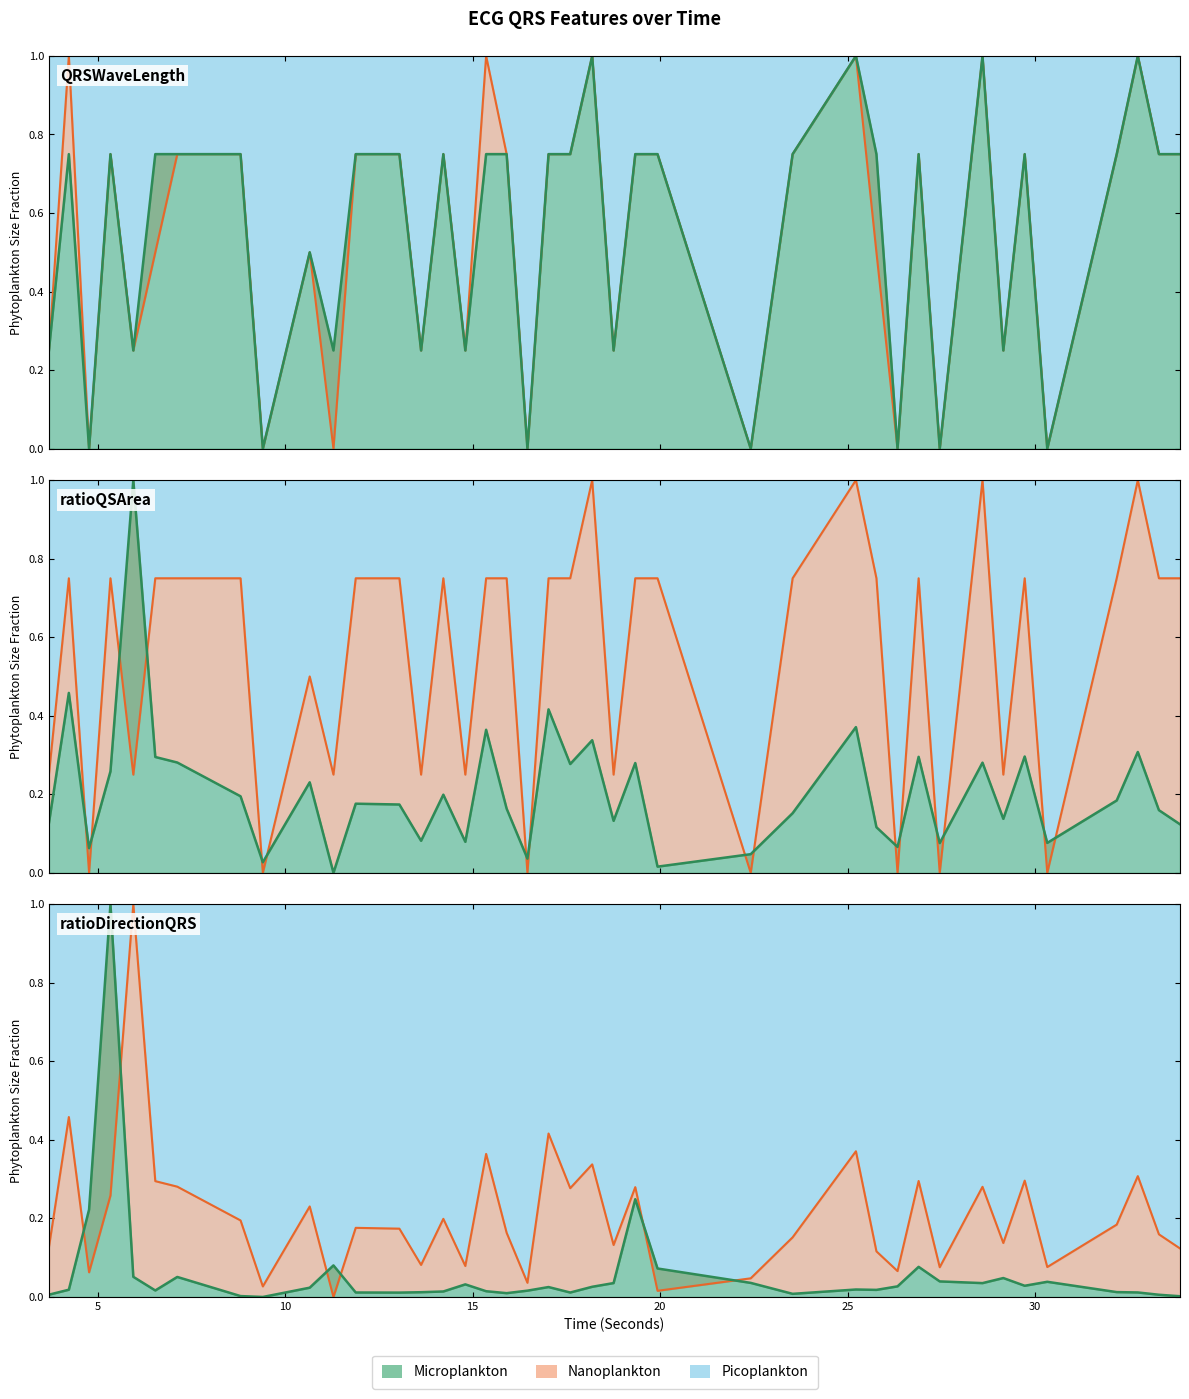

Between 20 and 25, which series saw the biggest shift?

Nanoplankton line